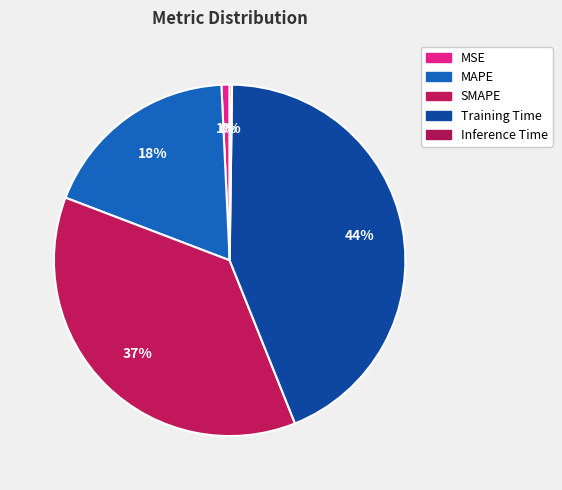

Which category has the biggest portion of the pie?

Training Time